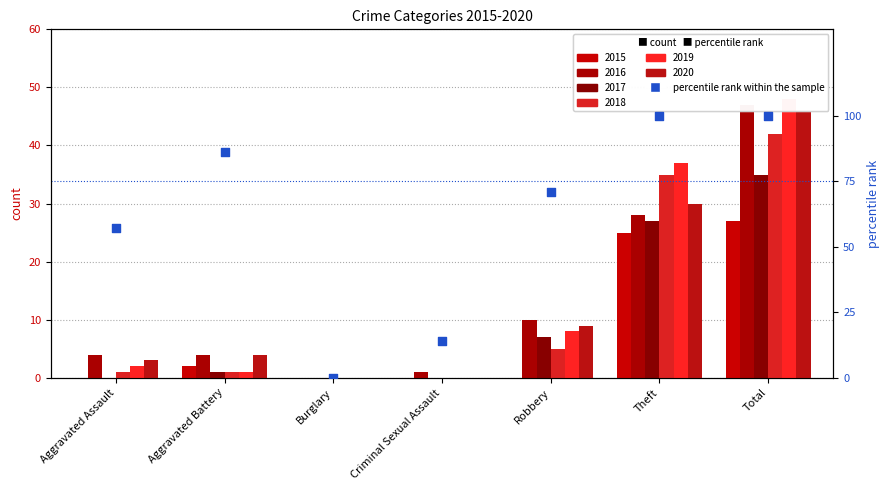

What is the ratio of the value at Aggravated Assault to the value at Criminal Sexual Assault?

4.1